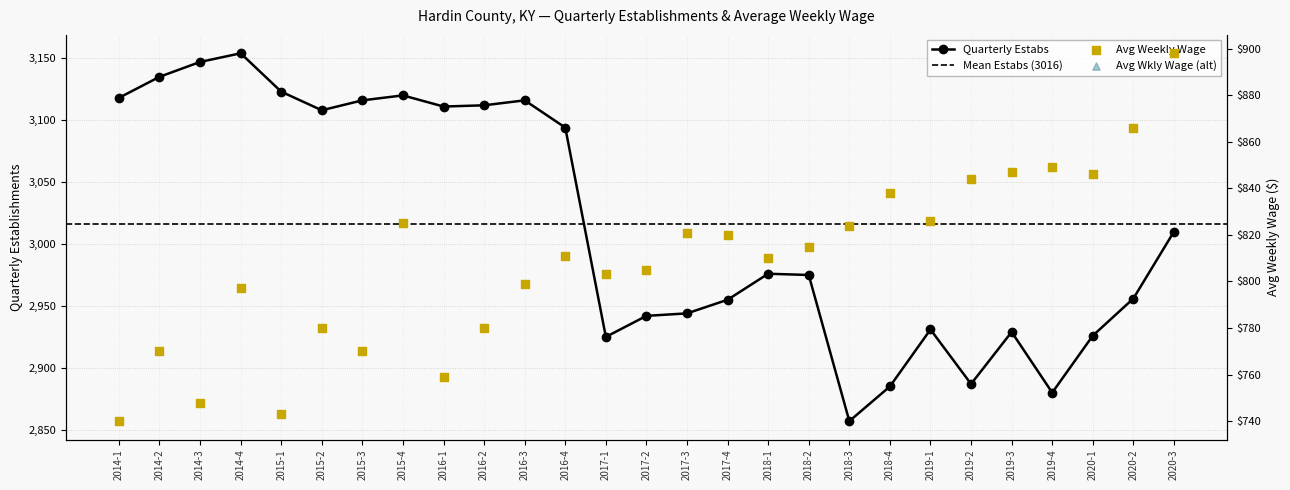

Which series contains the highest Y value?

qtrly_estabs